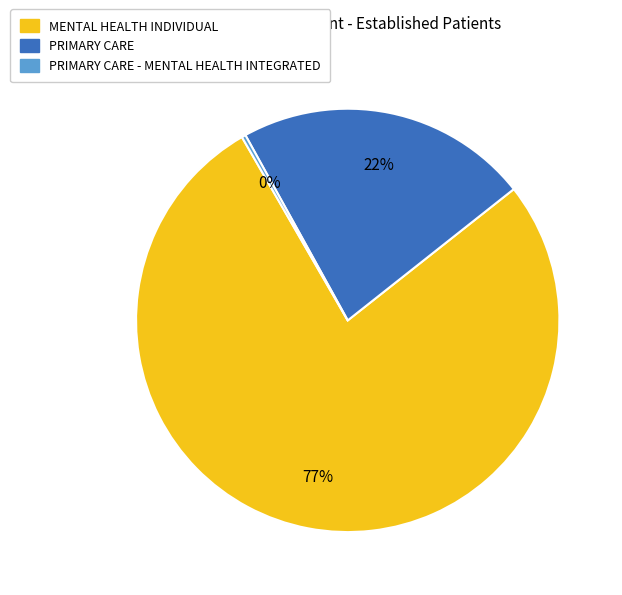

Is there a majority slice in this chart?

Yes